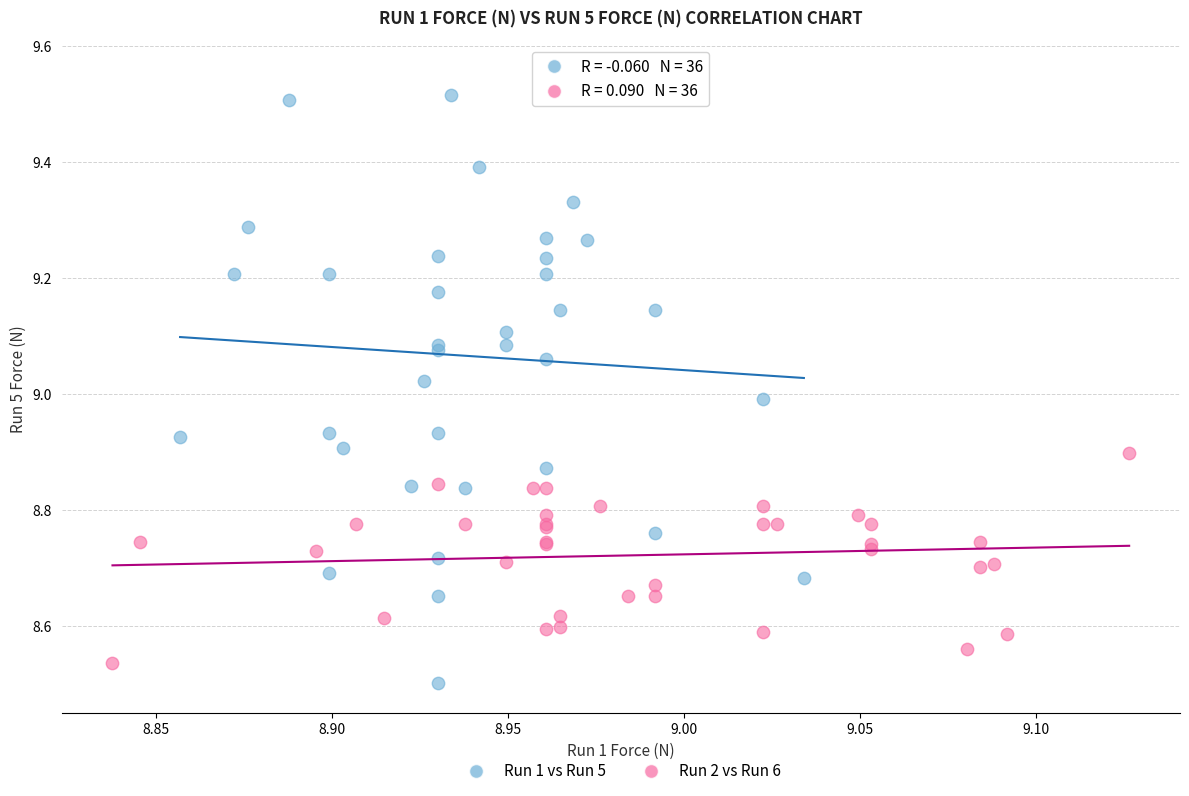

What are all the series names shown in the legend?

Run 1 vs Run 5, Run 2 vs Run 6